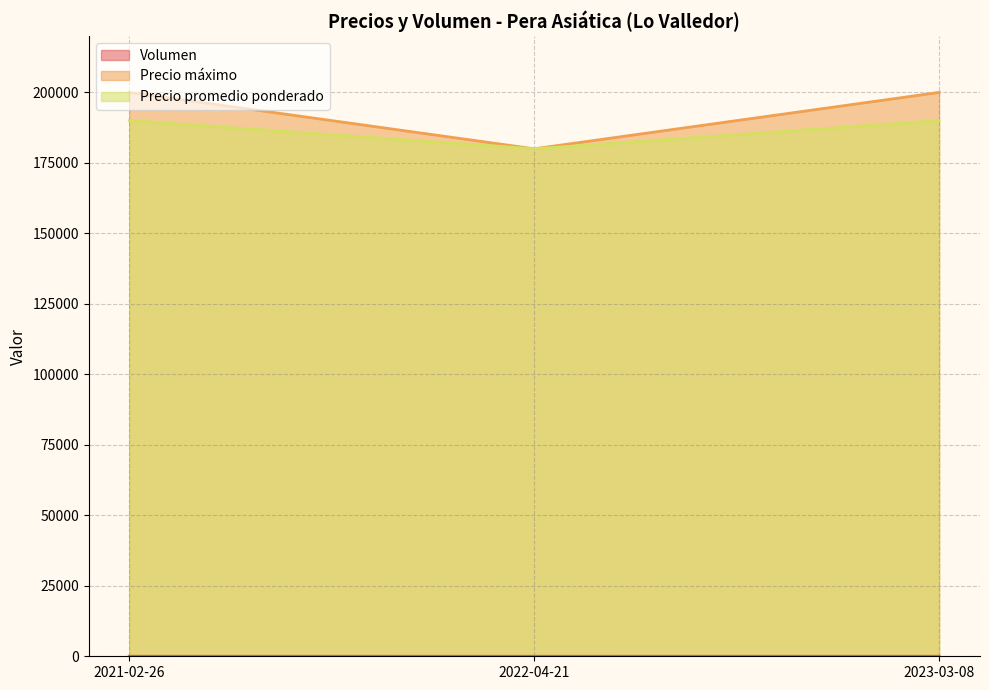

What position from the left is 2022-04-21?

2